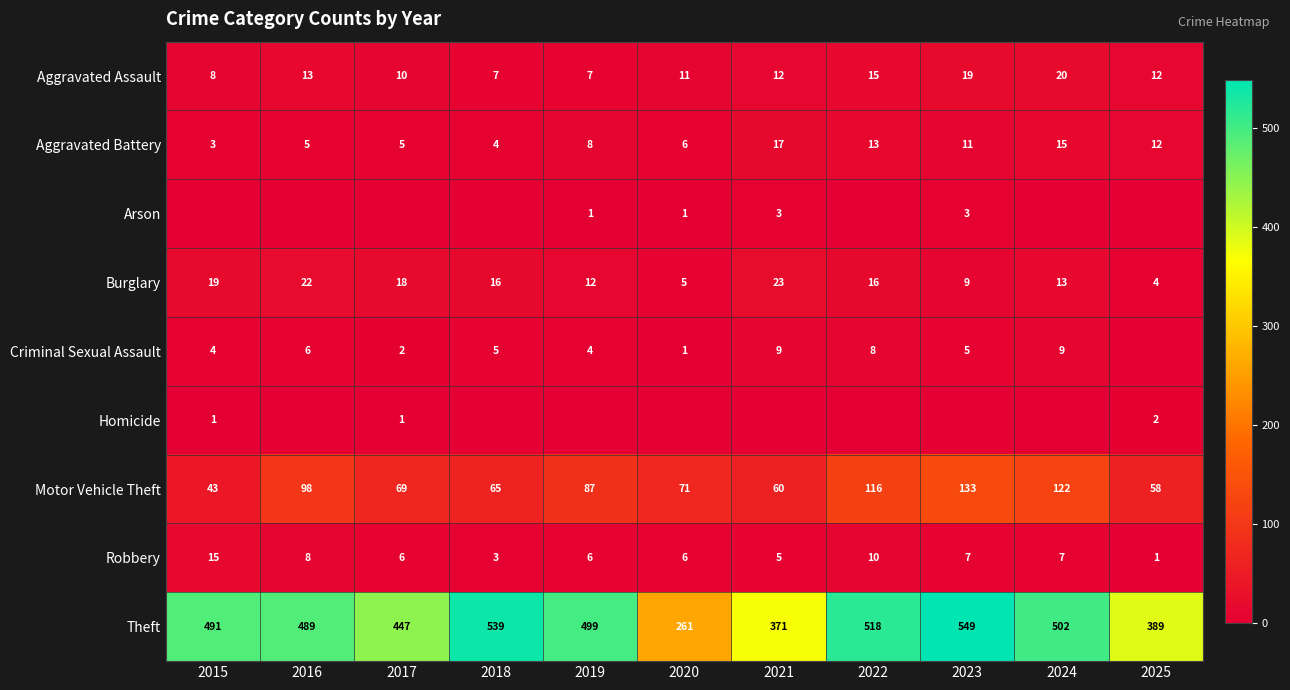

The value of Motor Vehicle Theft at 2025 is 58. True or false?

True